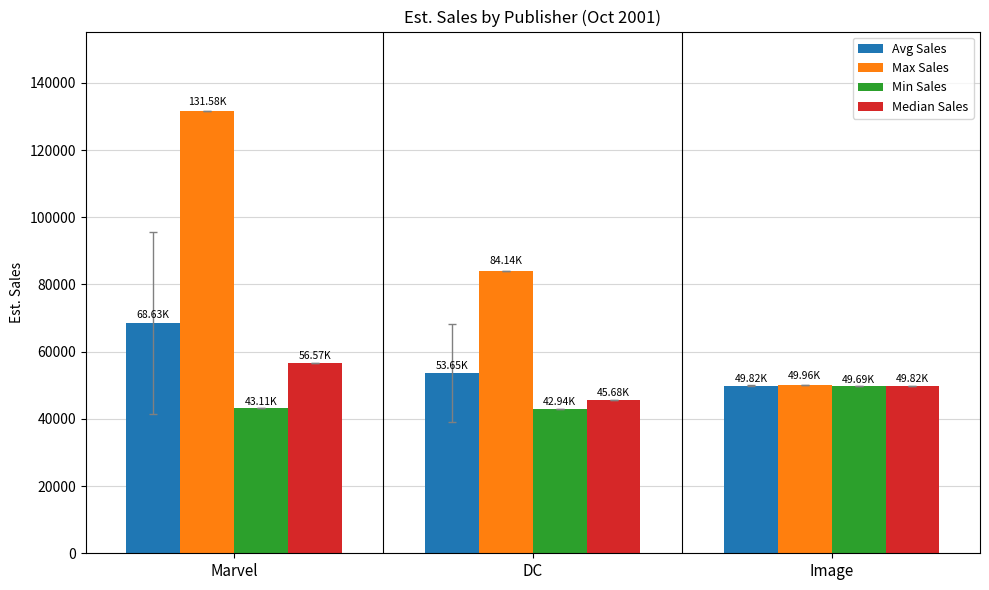

Which series has the largest total across all categories?

Max Sales